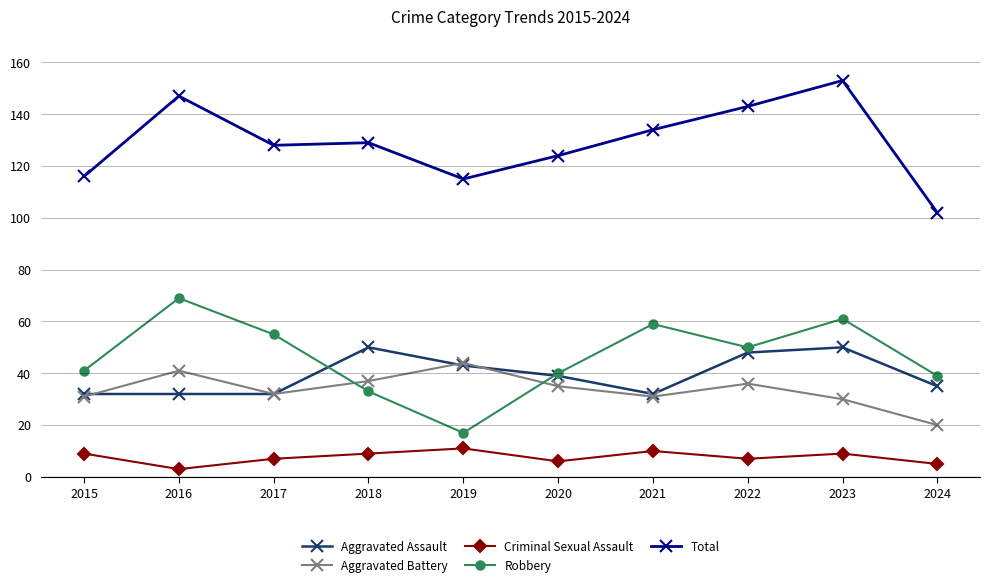

At which category does the chart reach its minimum across all series?

2016